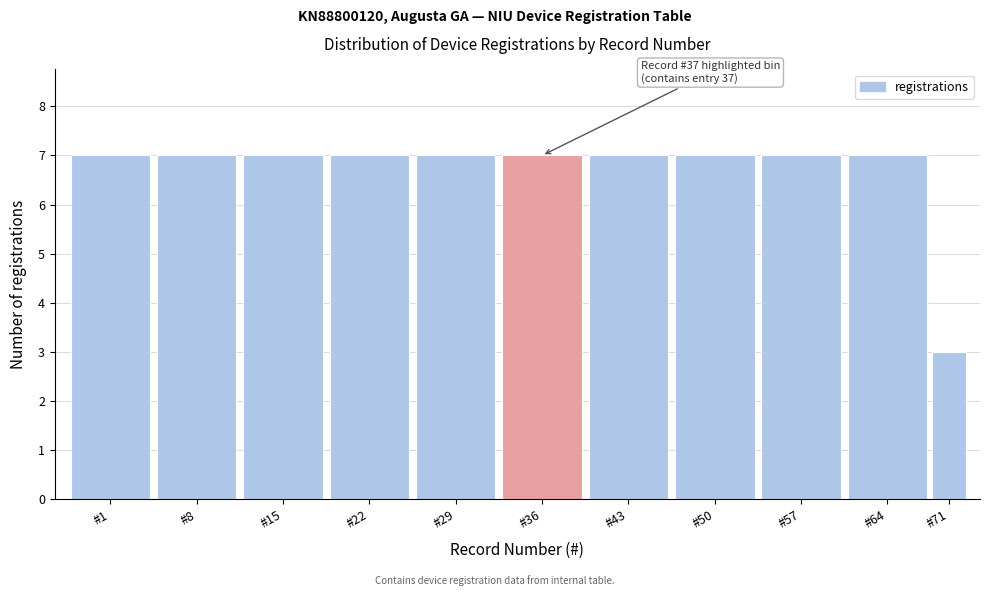

Reading left to right, transcribe all the data shown in this chart.

#1=7	#8=7	#15=7	#22=7	#29=7	#36=7	#43=7	#50=7	#57=7	#64=7	#71=3